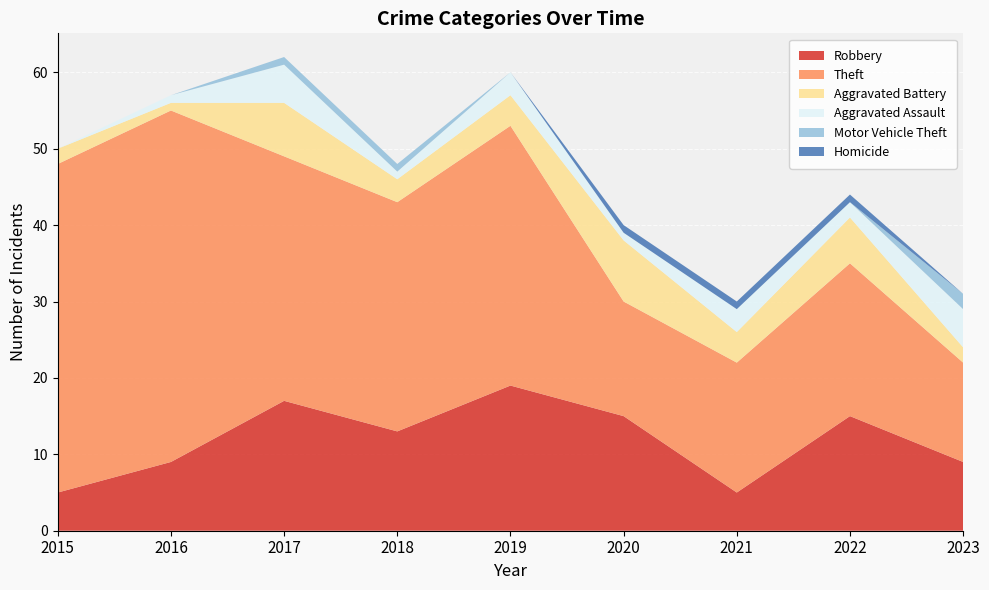

Reading right to left, what are all the values shown in this chart?

Robbery: 9	15	5	15	19	13	17	9	5
Theft: 13	20	17	15	34	30	32	46	43
Aggravated Battery: 2	6	4	8	4	3	7	1	2
Aggravated Assault: 5	2	3	1	3	1	5	1	0
Motor Vehicle Theft: 2	0	0	0	0	1	1	0	0
Homicide: 0	1	1	1	0	0	0	0	0